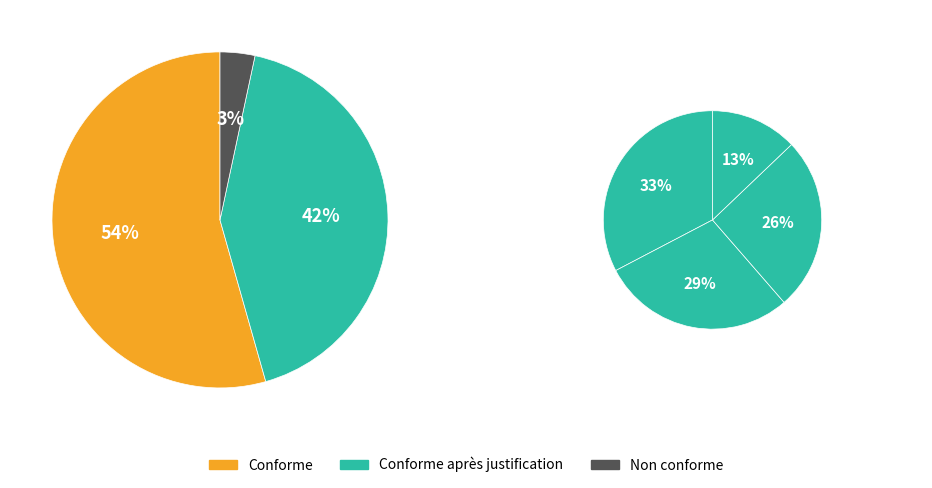

To the nearest percent, what is the difference between the acegisecurity.csv and motu.csv slice percentages?

12%